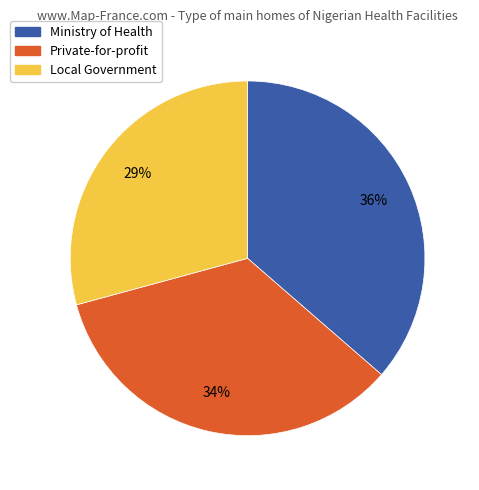

To the nearest percent, what is the average slice percentage?

33%